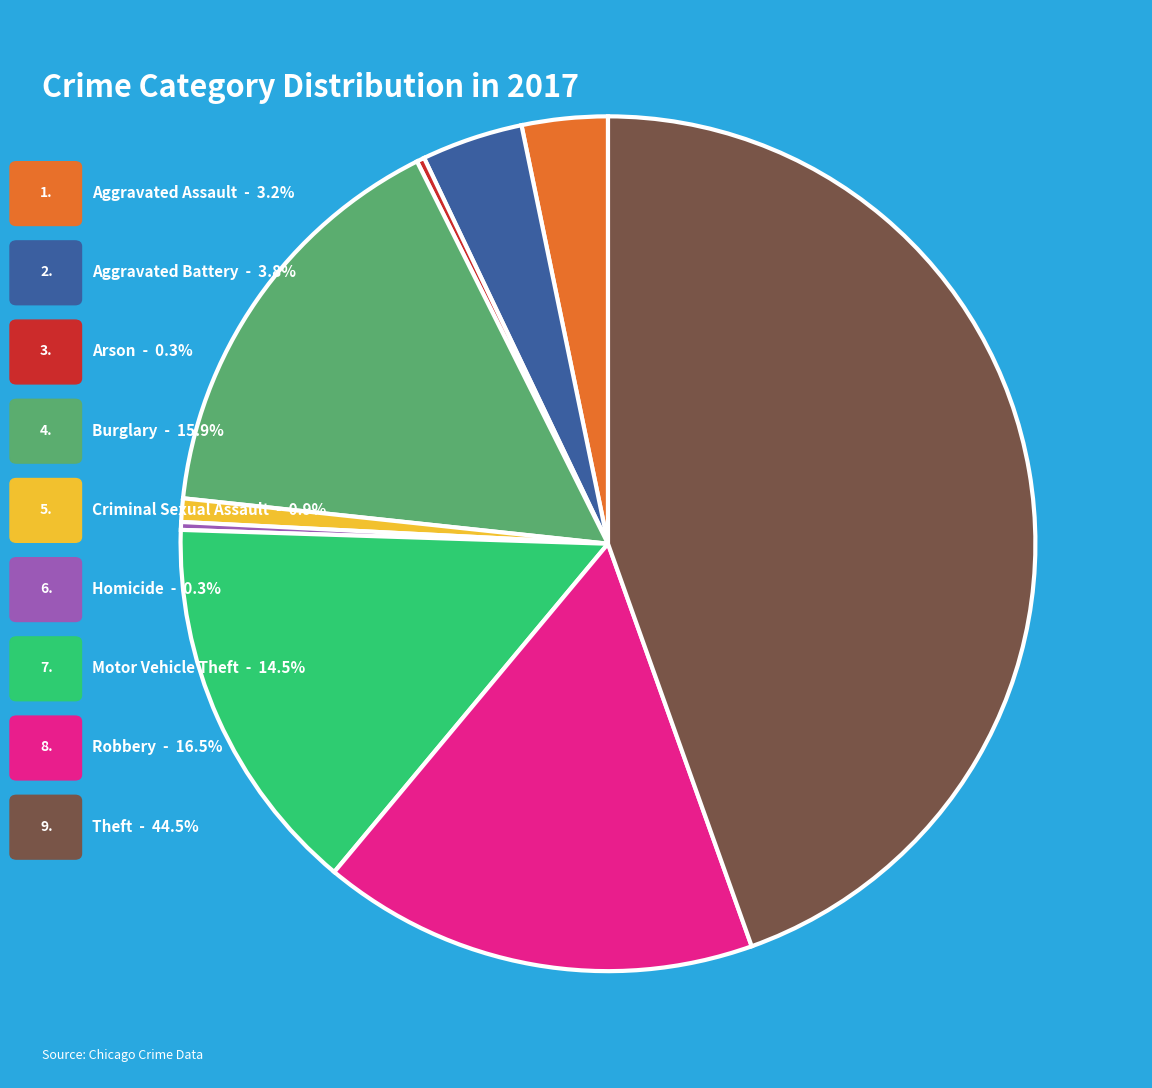

Does any single category account for the majority?

No